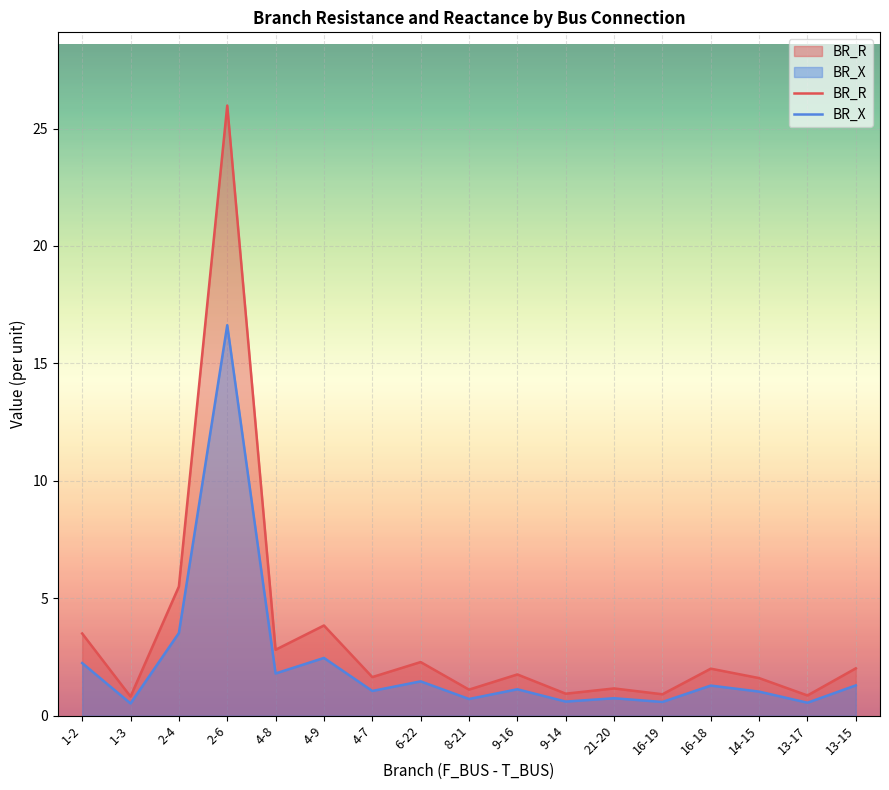

What are all the series names shown in the legend?

BR_R, BR_X